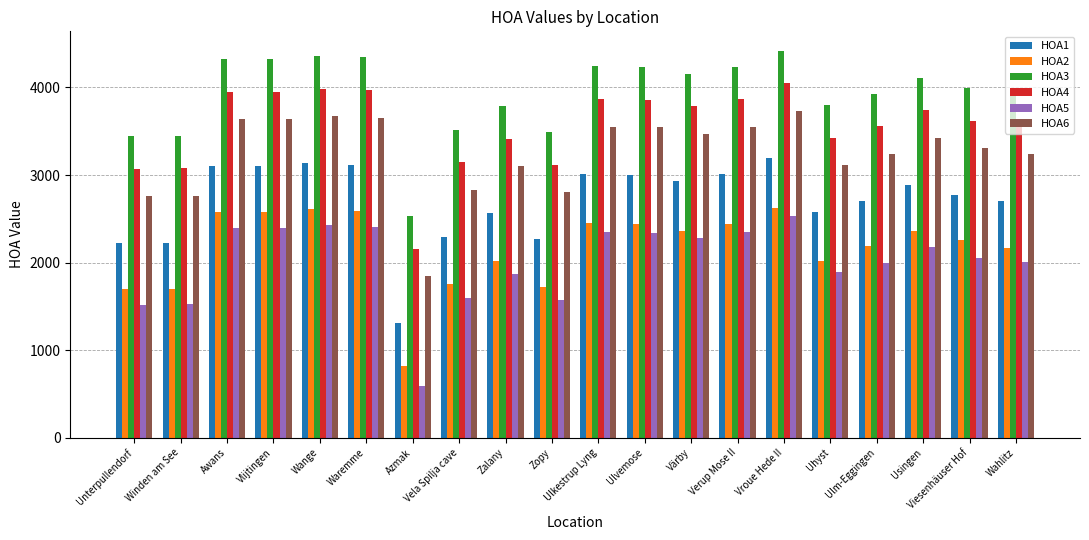

Are the bars horizontal?

No